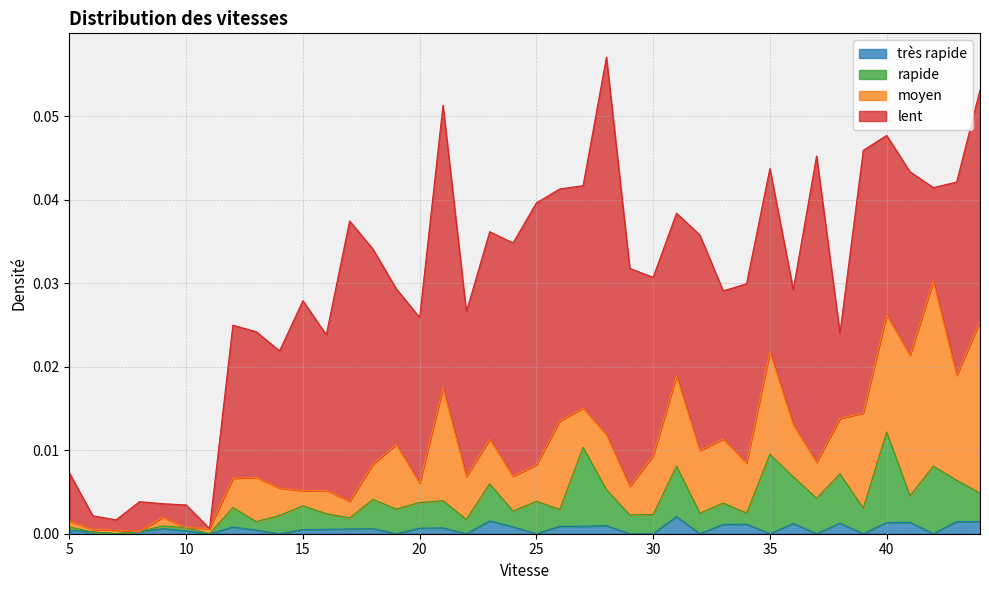

How many lines are shown in the chart?

4